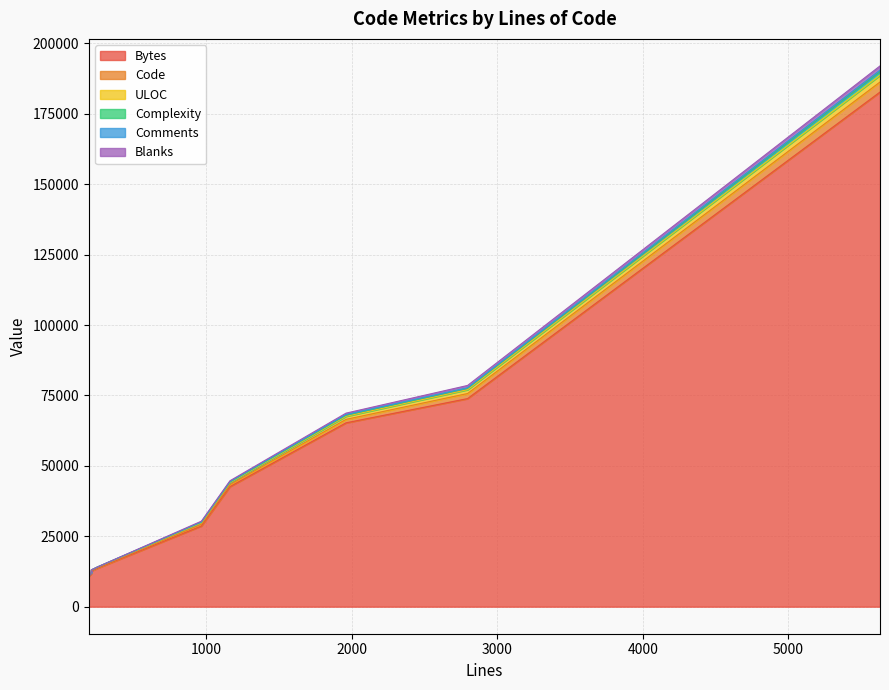

True or false: Comments and Complexity cross at least once.

False